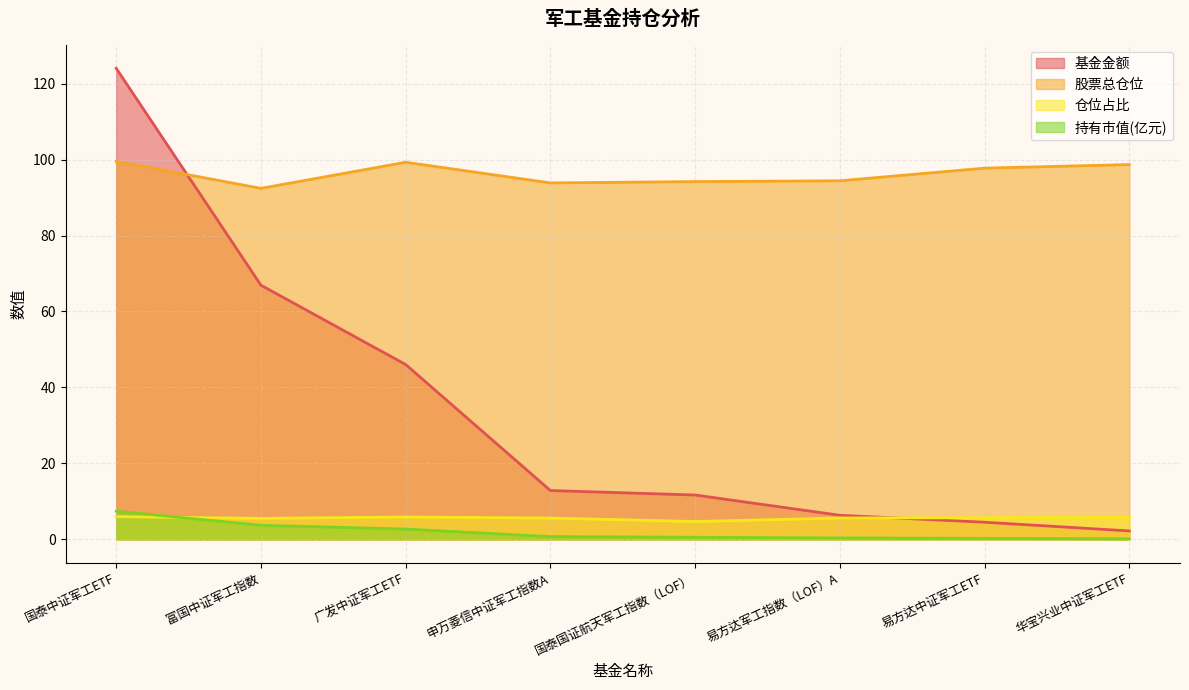

Rank the series by their maximum value, from highest to lowest.

基金金额, 股票总仓位, 持有市值(亿元), 仓位占比